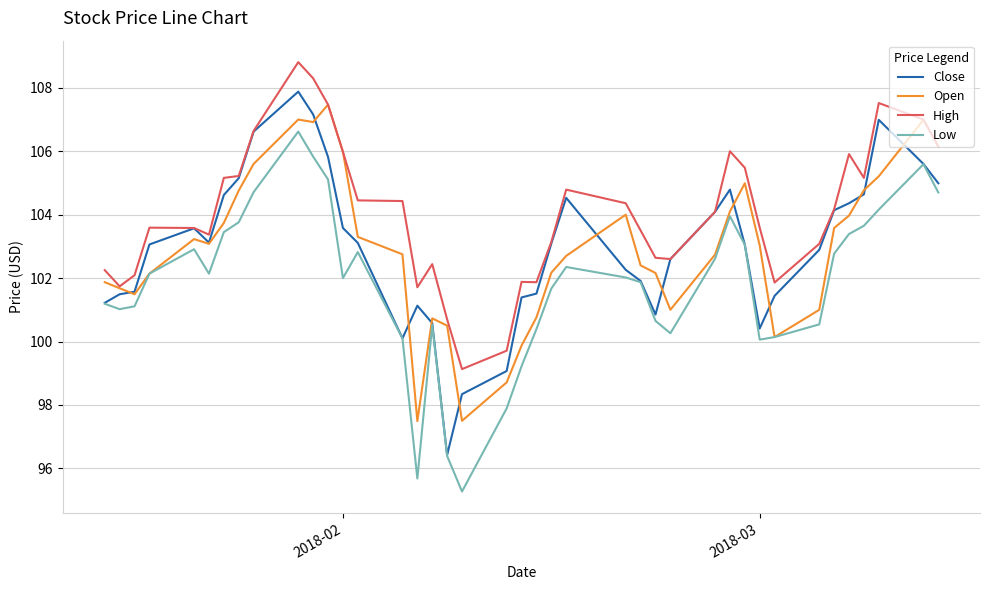

Is this an area chart (filled region under the line)?

No